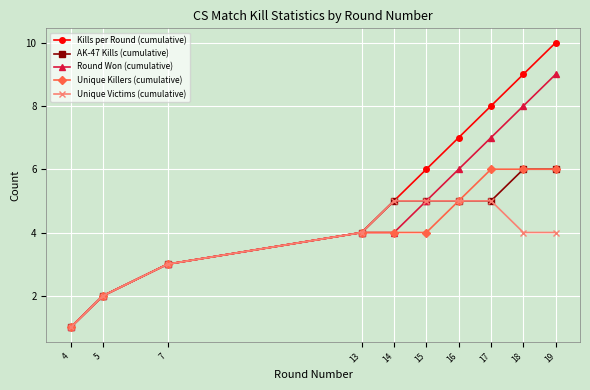

How many series are shown in this chart?

5